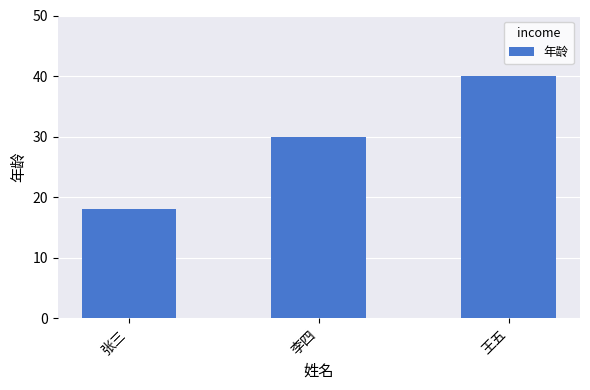

What is the difference between the maximum and minimum values?

22